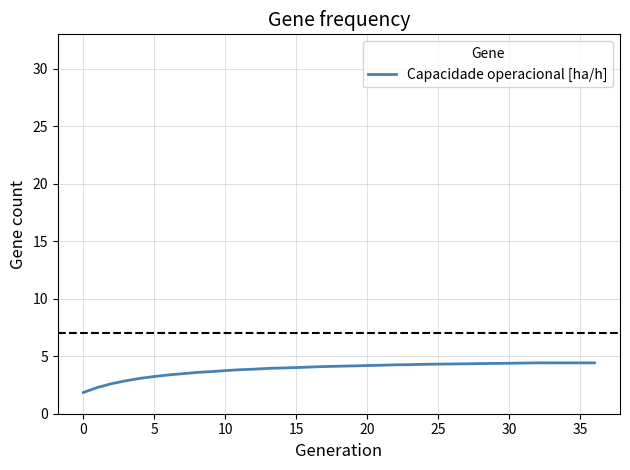

What is the smallest value displayed?

1.8